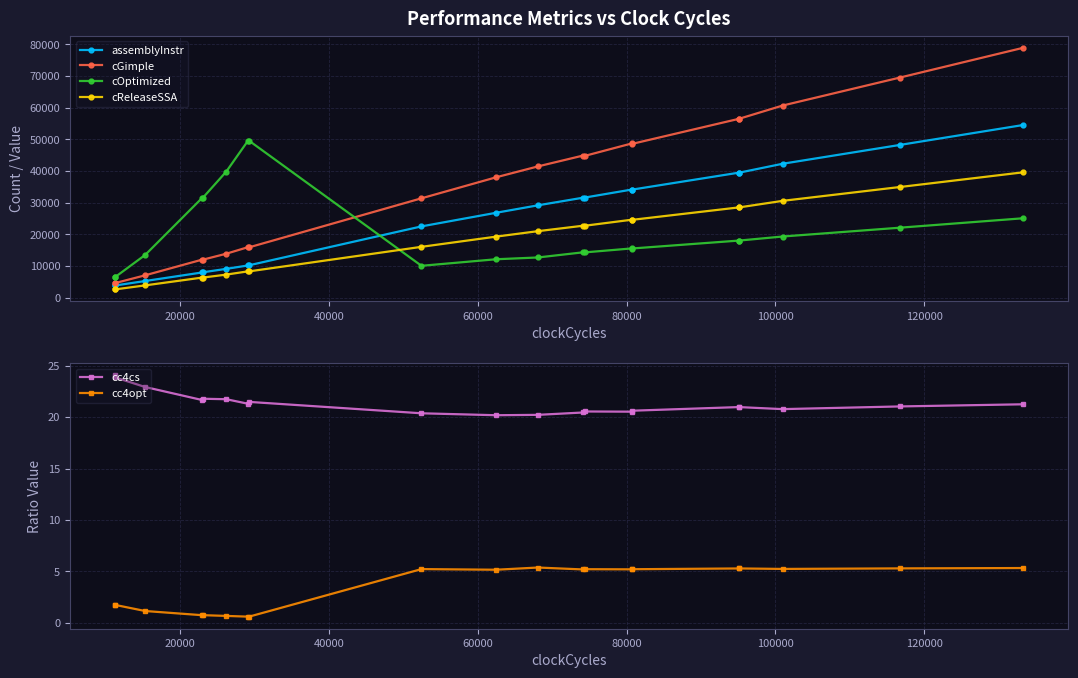

What is the value of the cGimple point at the 3rd from the left?

7056